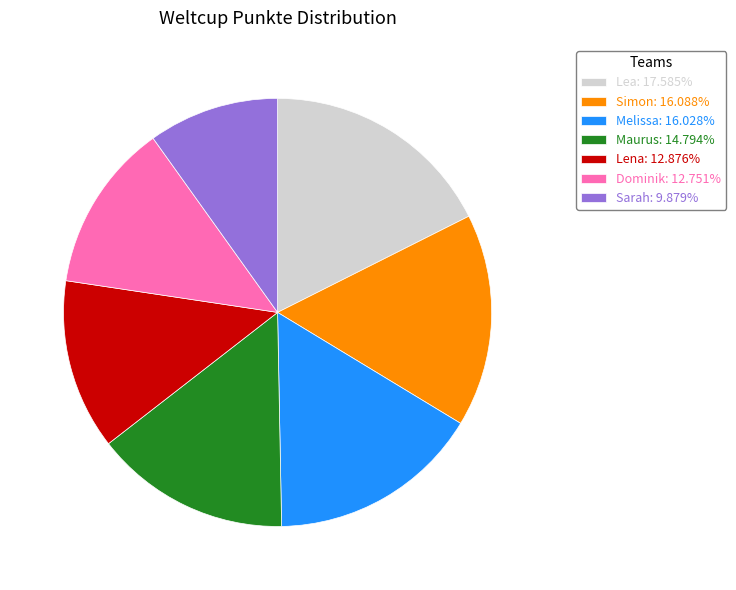

What is the smallest slice in the pie chart?

Sarah